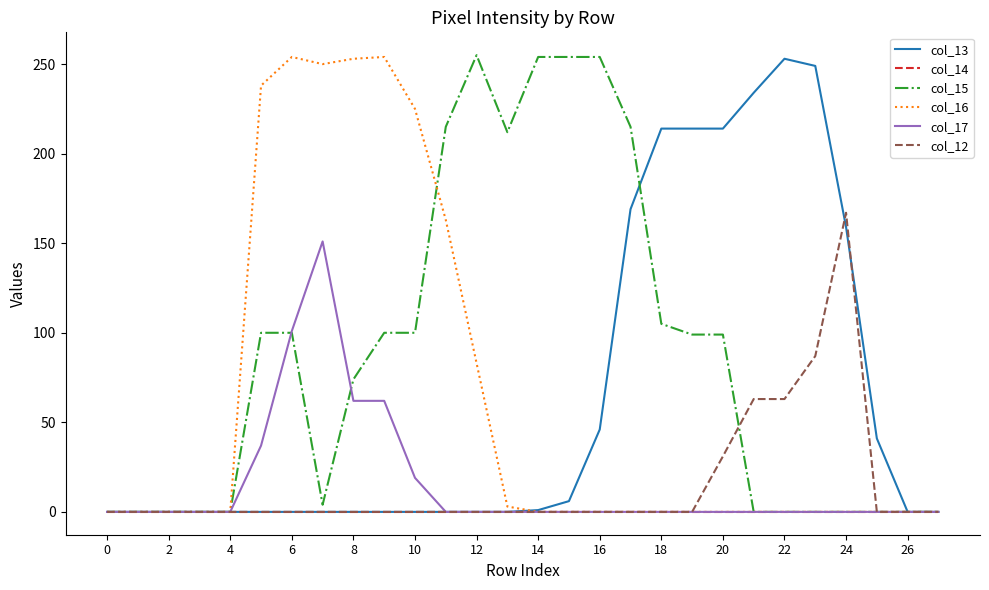

Which series has the largest total across all categories?

col_15